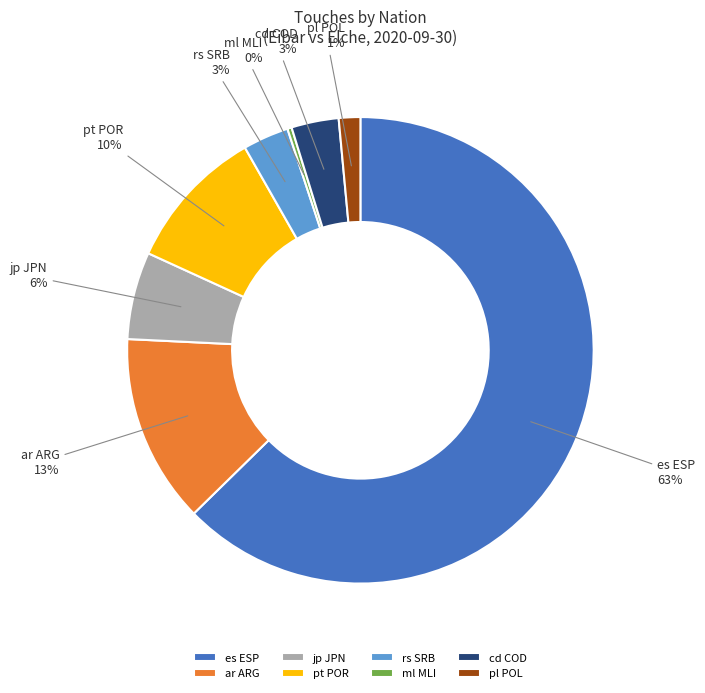

Is the sum of ar ARG and es ESP greater than half?

Yes